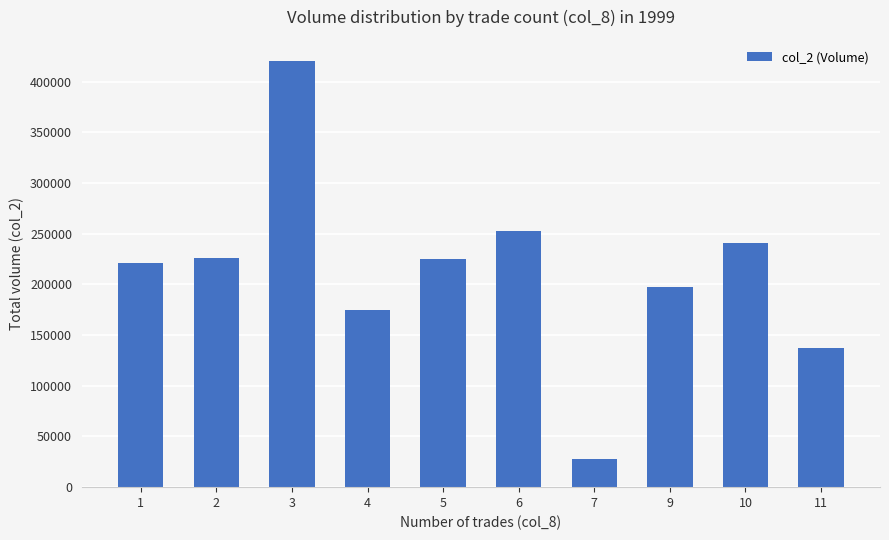

The chart shows a value of 174370 at 4. True or false?

True